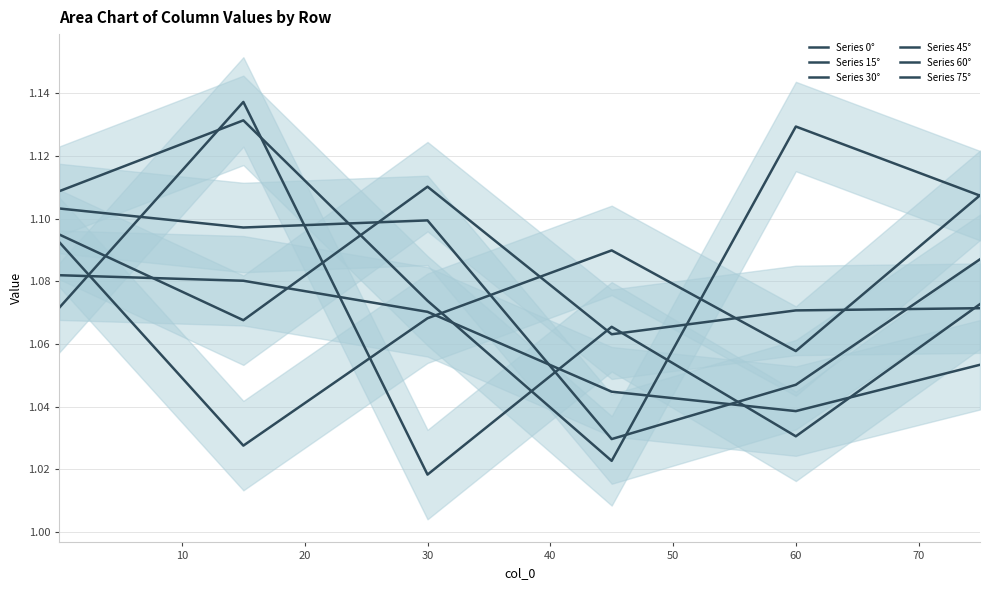

What is the minimum value shown in the chart?

1.0